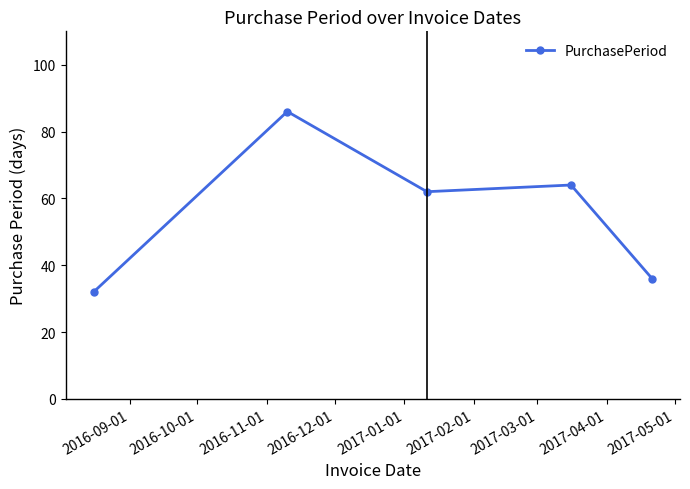

What is the difference between the second highest and minimum values?

32